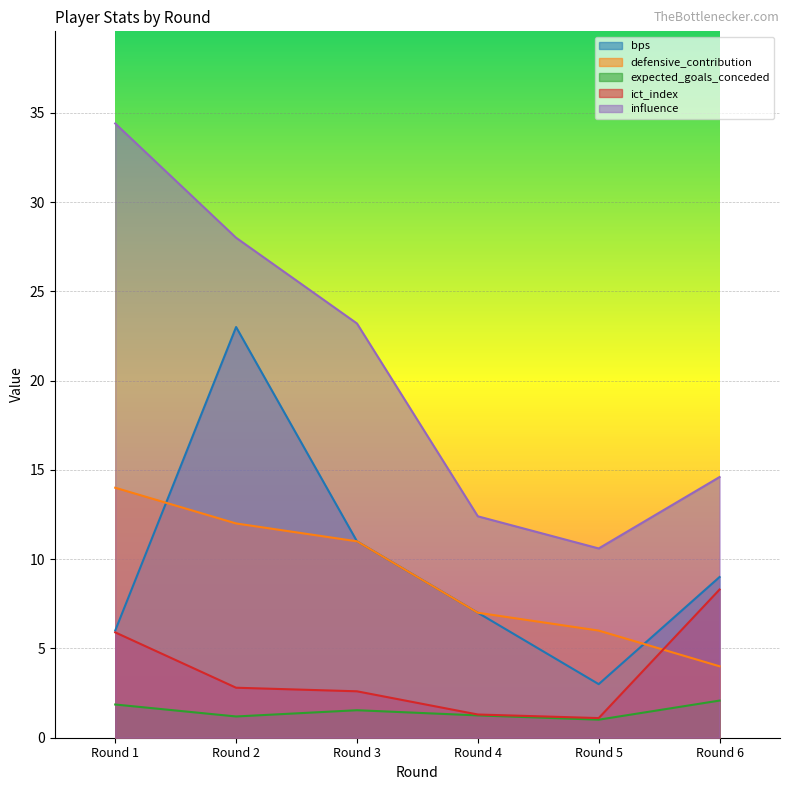

Is the value of expected_goals_conceded at Round 2 greater than the value of bps at Round 2?

No